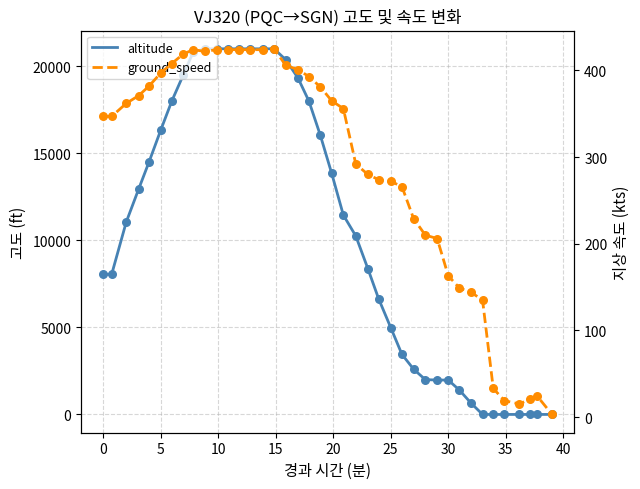

Which series contains the lowest Y value?

altitude